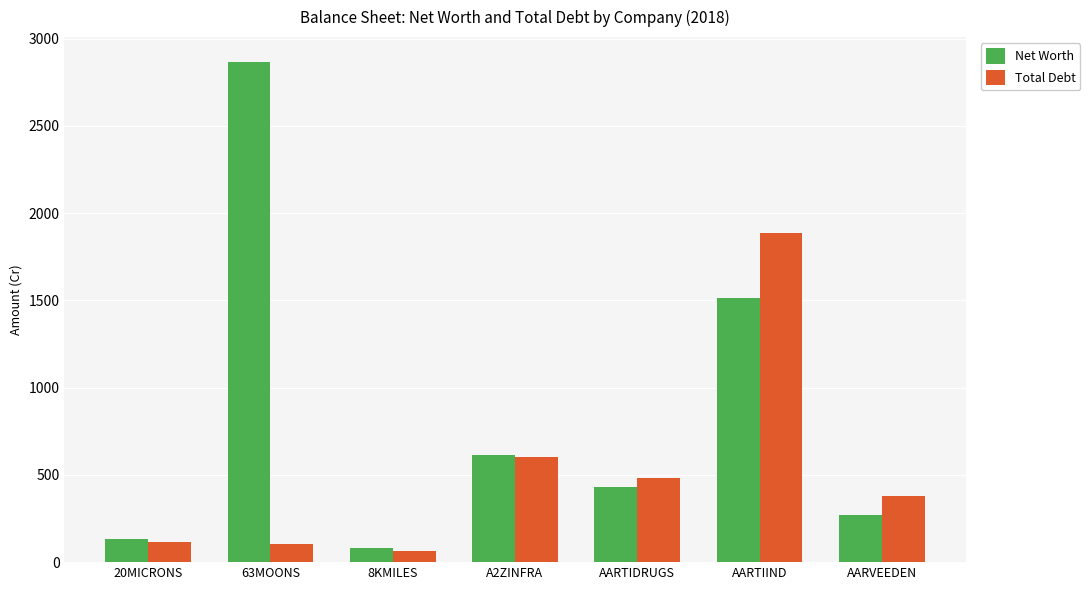

What is the minimum value for Net Worth?

78.2